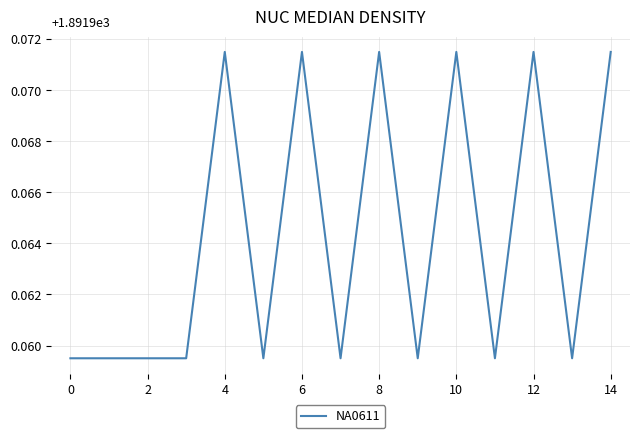

What is the sum of all values?

28379.5